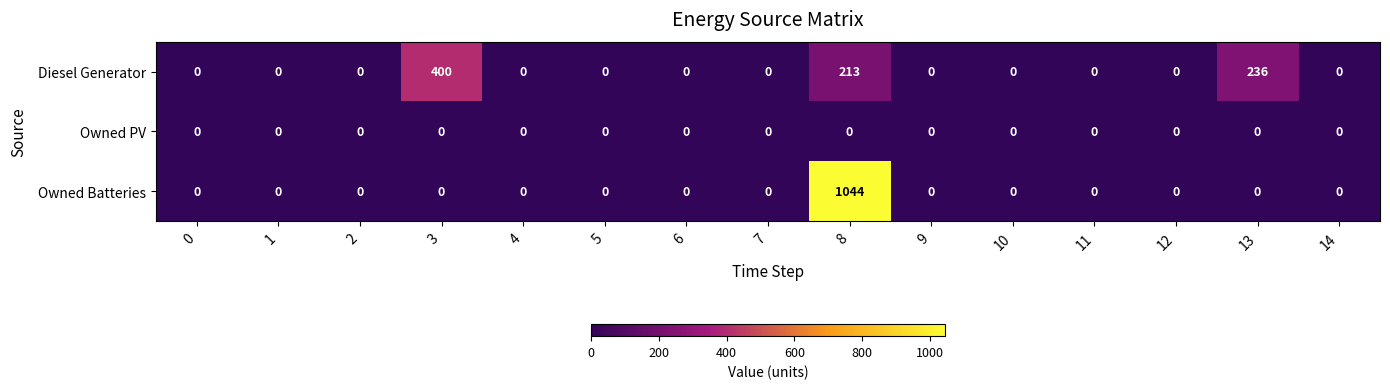

What is the maximum value shown in the chart?

1044